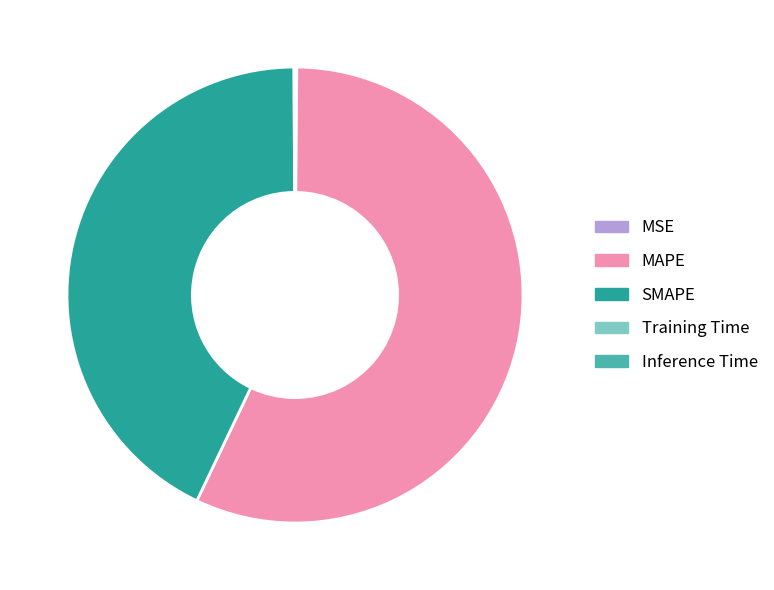

Which category has the biggest portion of the pie?

MAPE